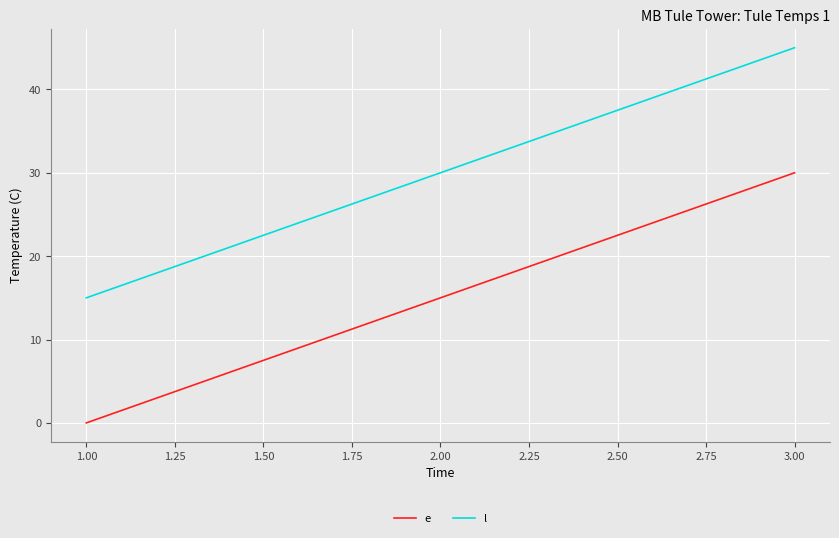

Rank the categories by l value from lowest to highest.

1.00, 2.00, 3.00